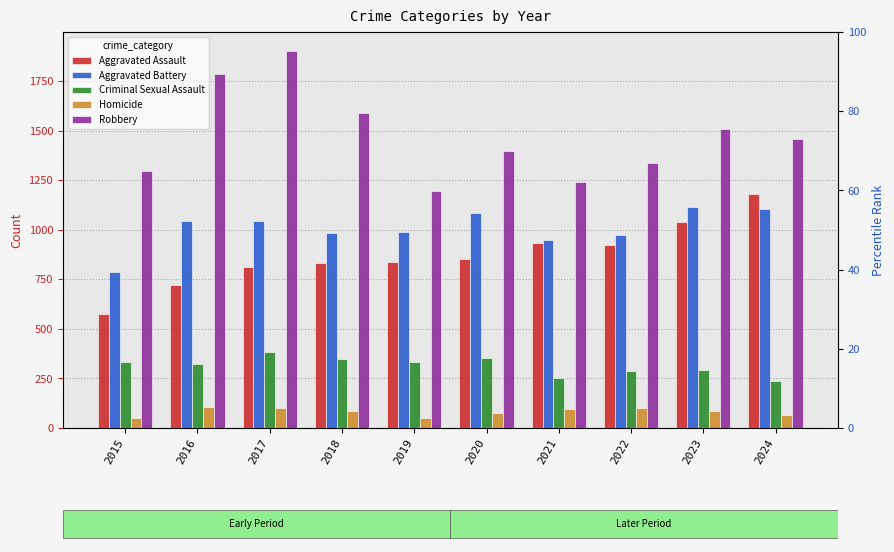

How many bars are there in each group?

5